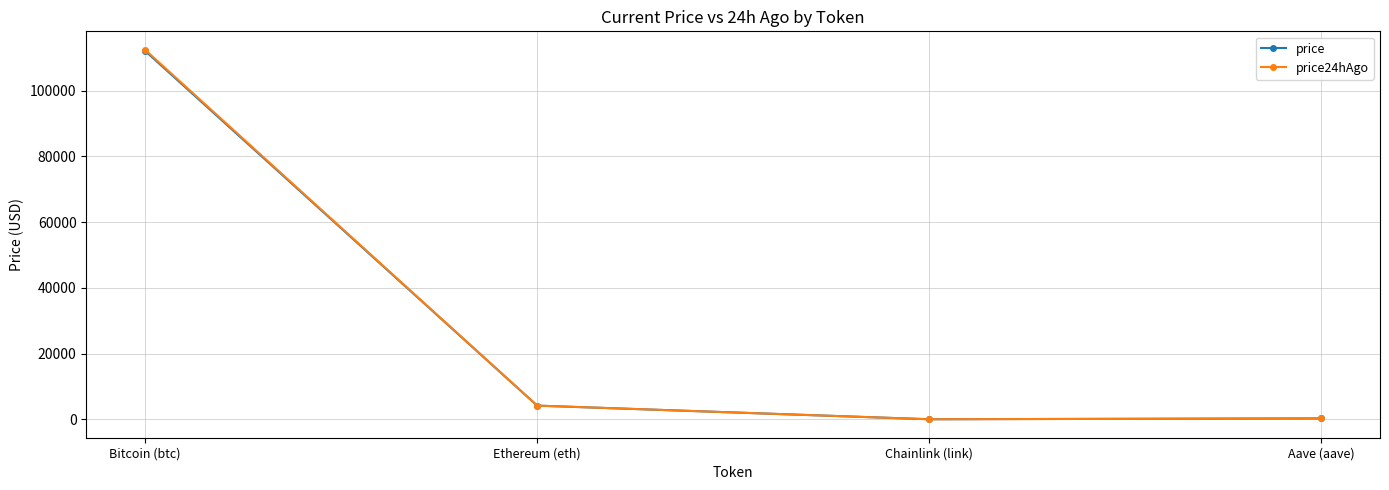

Is it true that price equals 276.4 at Aave (aave)?

True